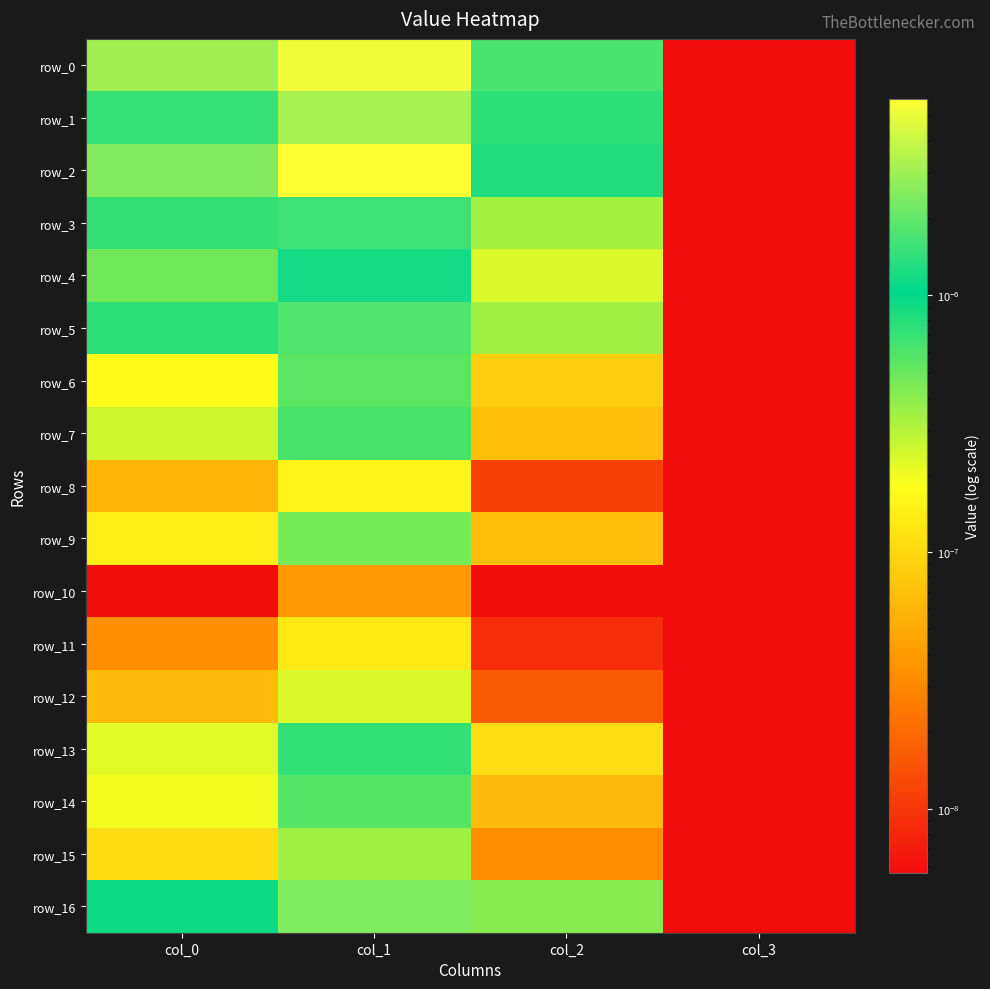

Which series changed the most between col_0 and col_3?

row_0